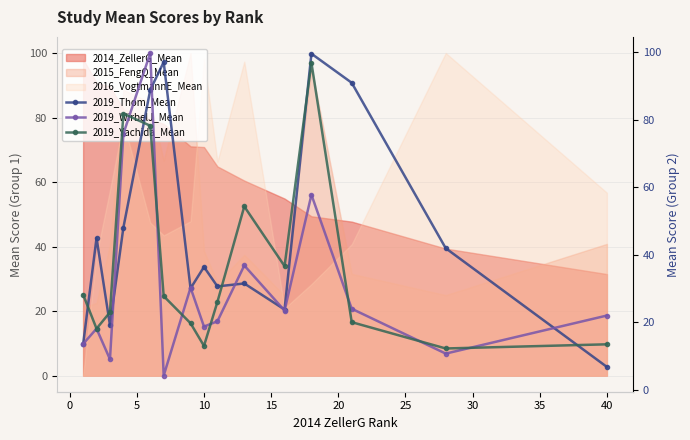

True or false: 2015_FengQ_Mean and 2016_VogtmannE_Mean cross at least once.

True